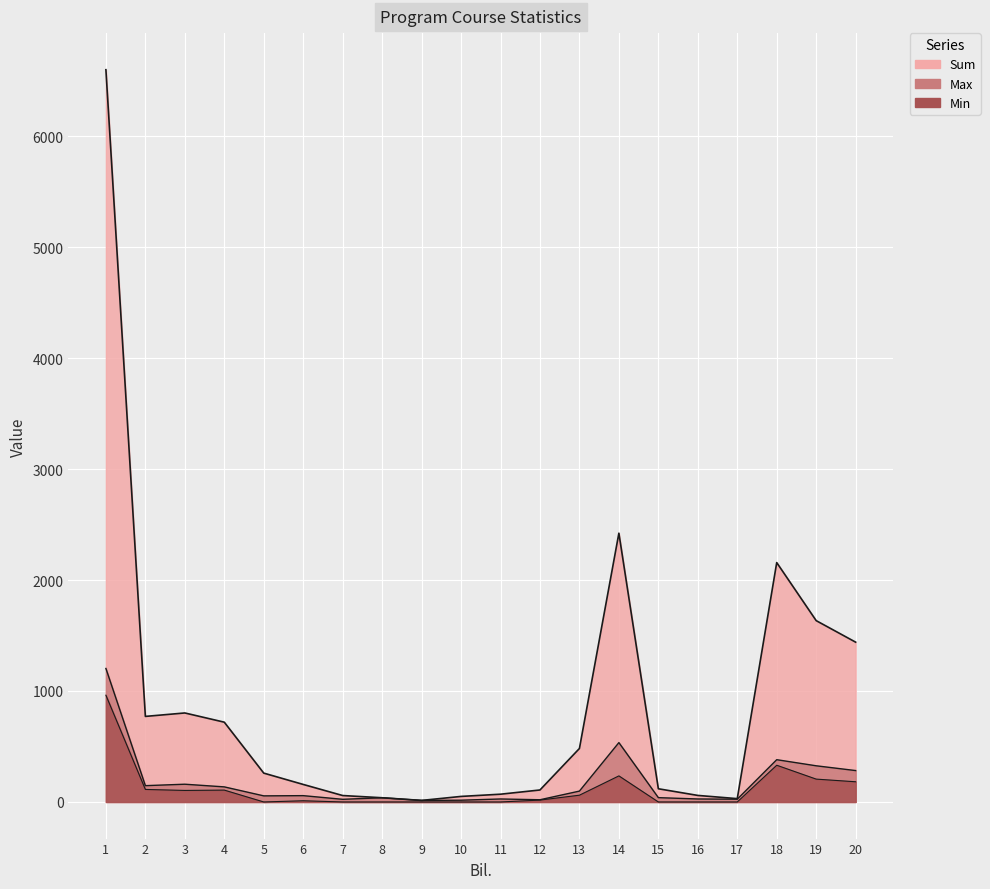

At which label is Max closest to 608?

14